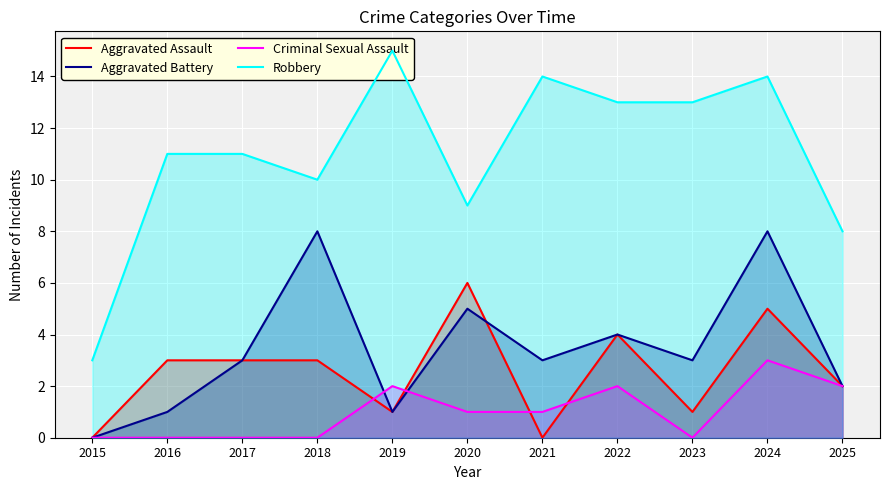

What is the difference between the second highest and minimum values in the Robbery series?

11